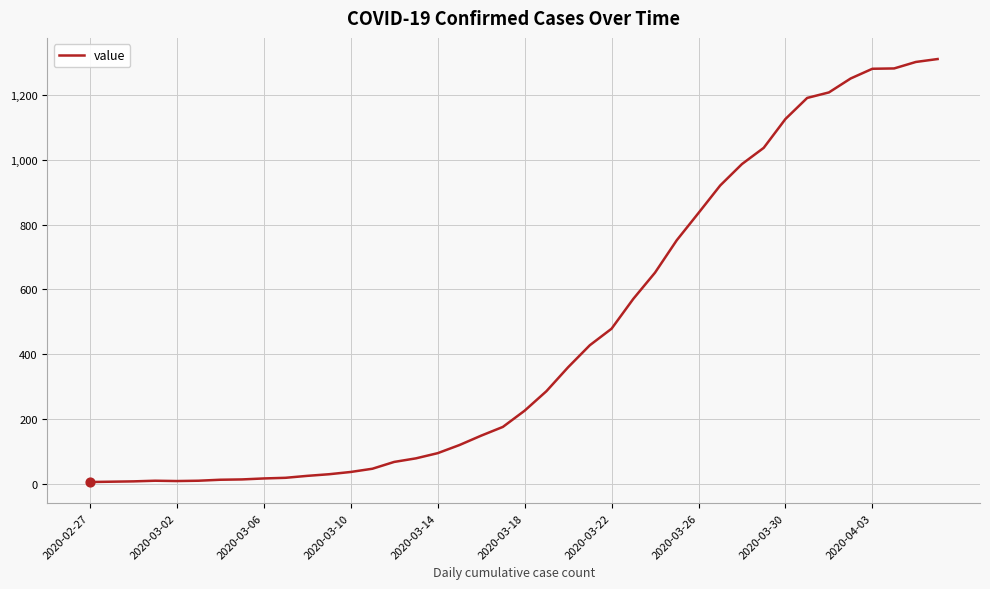

What is the difference between the maximum and minimum values?

1305